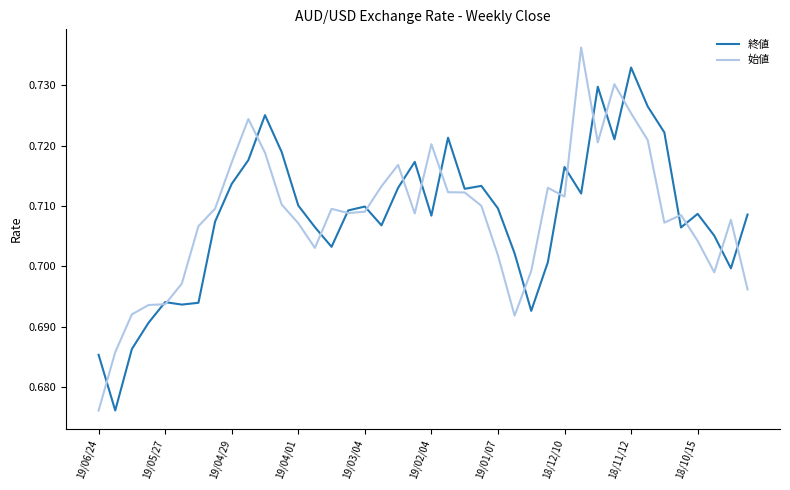

Which category has the lowest value in the 始値 series?

19/06/24